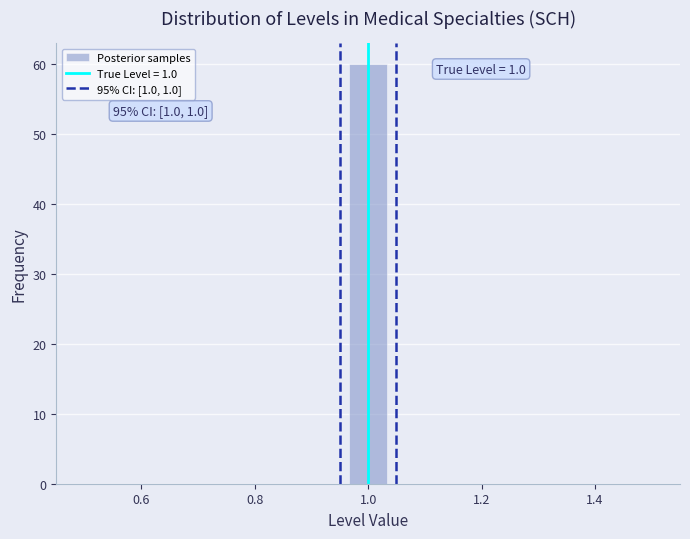

Read against the x-axis, roughly where is the centre of the tallest bar?

1.00